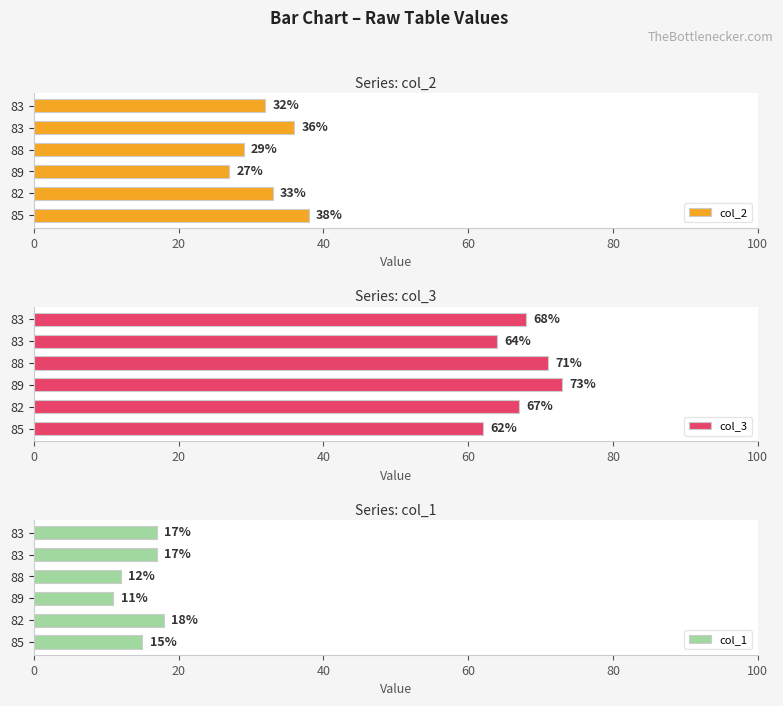

How many values in the col_3 series are below 68?

3